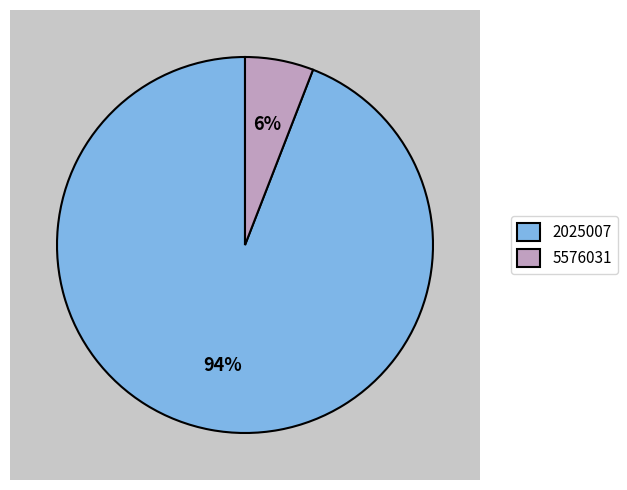

To the nearest percent, what is the combined percentage of 2025007 and 5576031?

100%